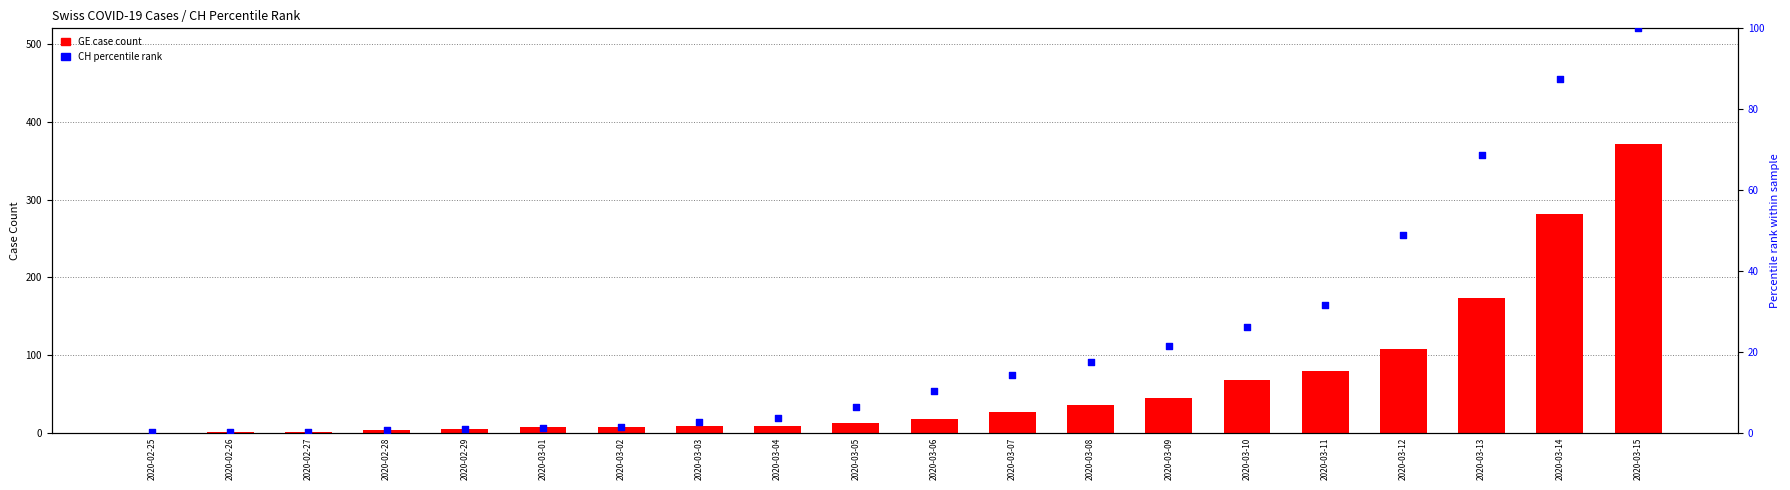

Which series reaches the minimum Y coordinate?

GE